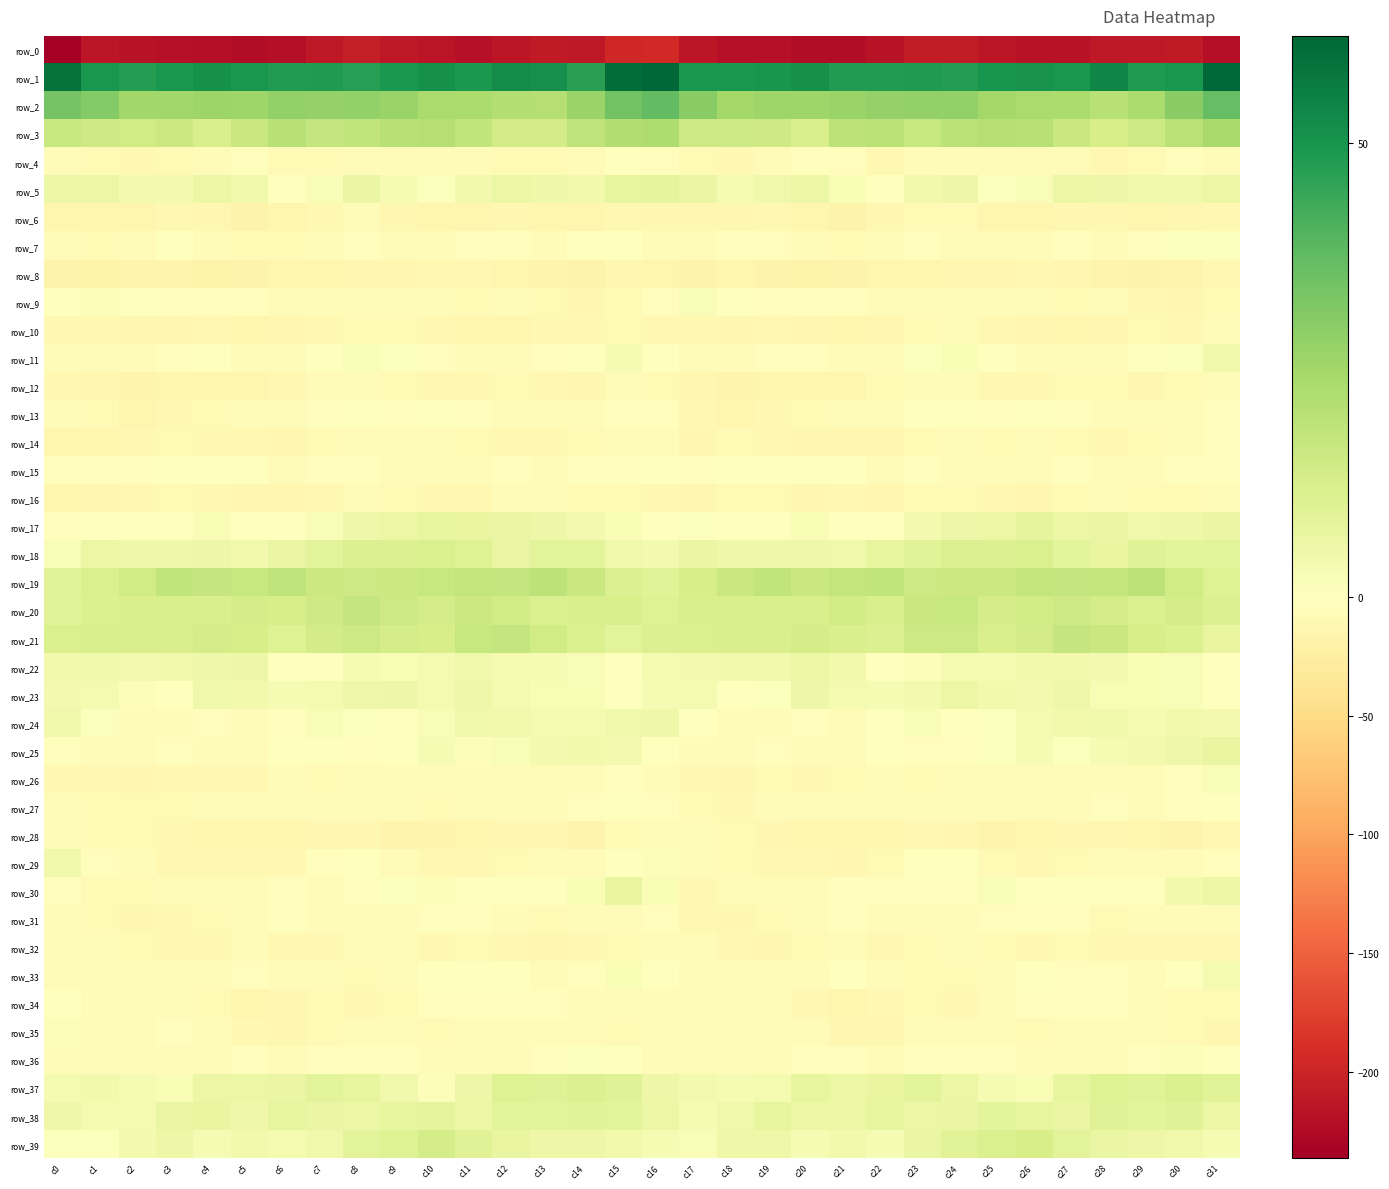

What is the maximum value shown in the chart?

61.8